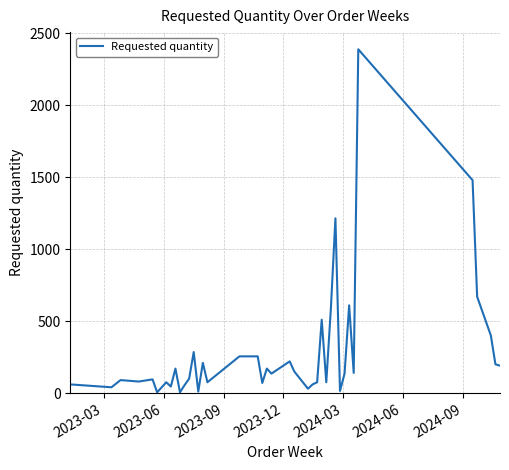

What is the greatest value displayed?

2390